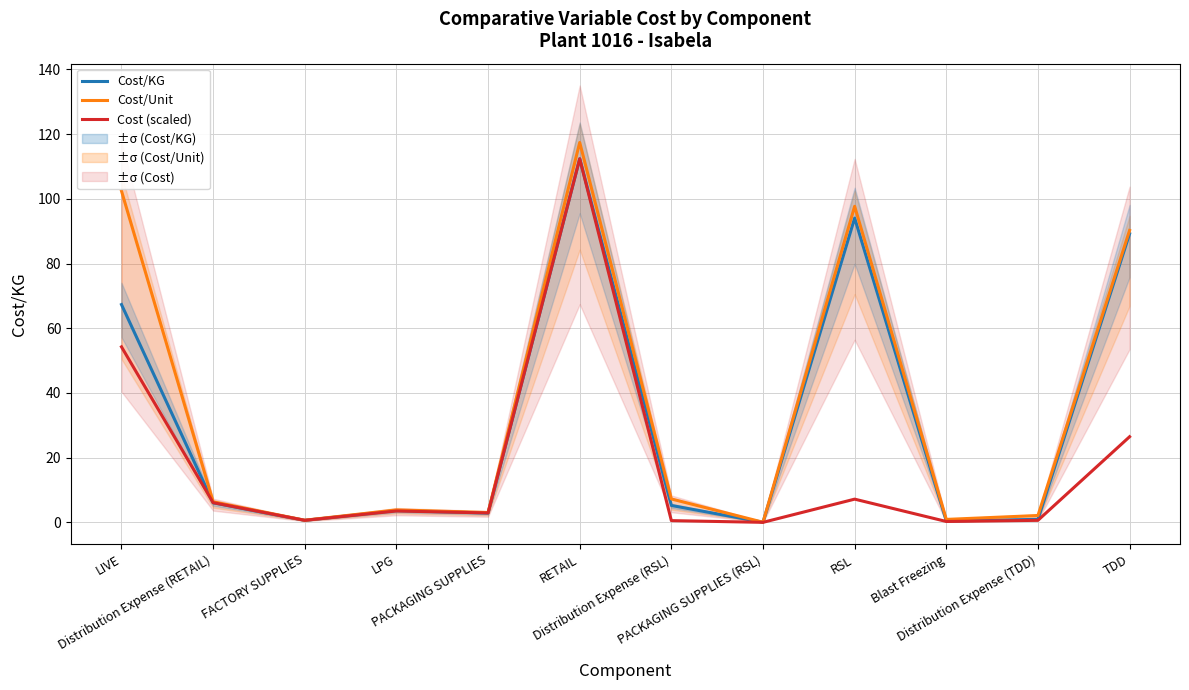

At how many categories does at least one series exceed 44?

4